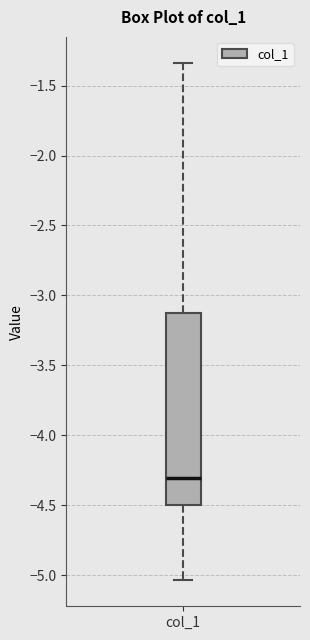

Transcribe this box plot: give where the median line is, the range the box spans, and where the two whiskers end, as read against the y-axis. The values are not printed on the chart, so give them approximately, as read against the axis.

median -4.30, box -4.50 to -3.15, whiskers -5.05 to -1.35